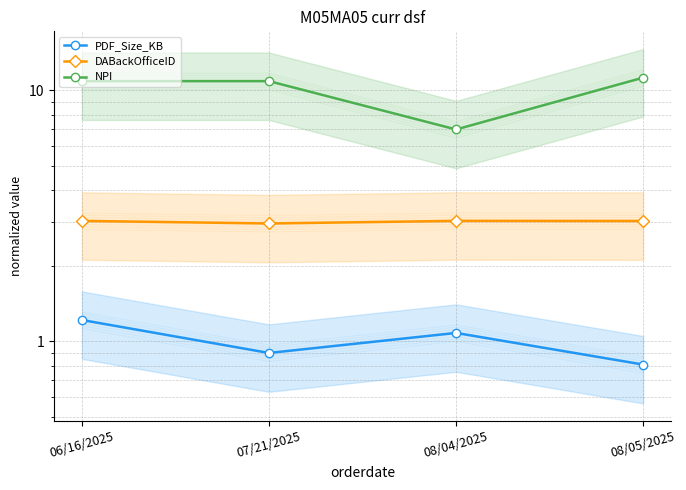

Reading right to left, list all the values displayed in this chart.

PDF_Size_KB: 0.8	1.1	0.9	1.2
DABackOfficeID: 3.0	3.0	2.9	3.0
NPI: 11.2	7.0	10.9	10.9